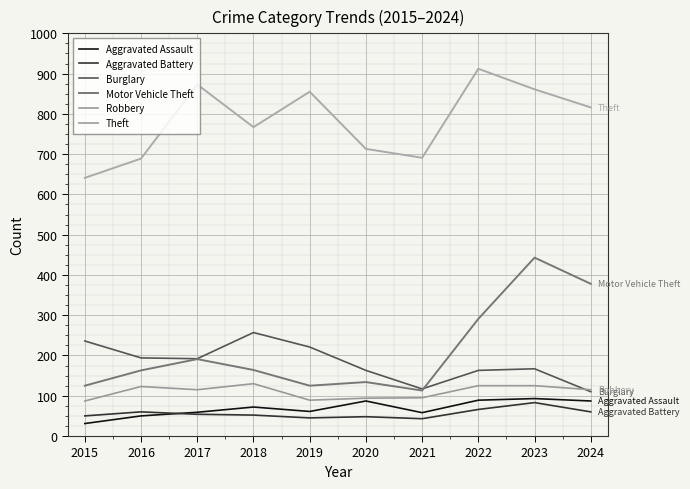

Is this an area chart (filled region under the line)?

No